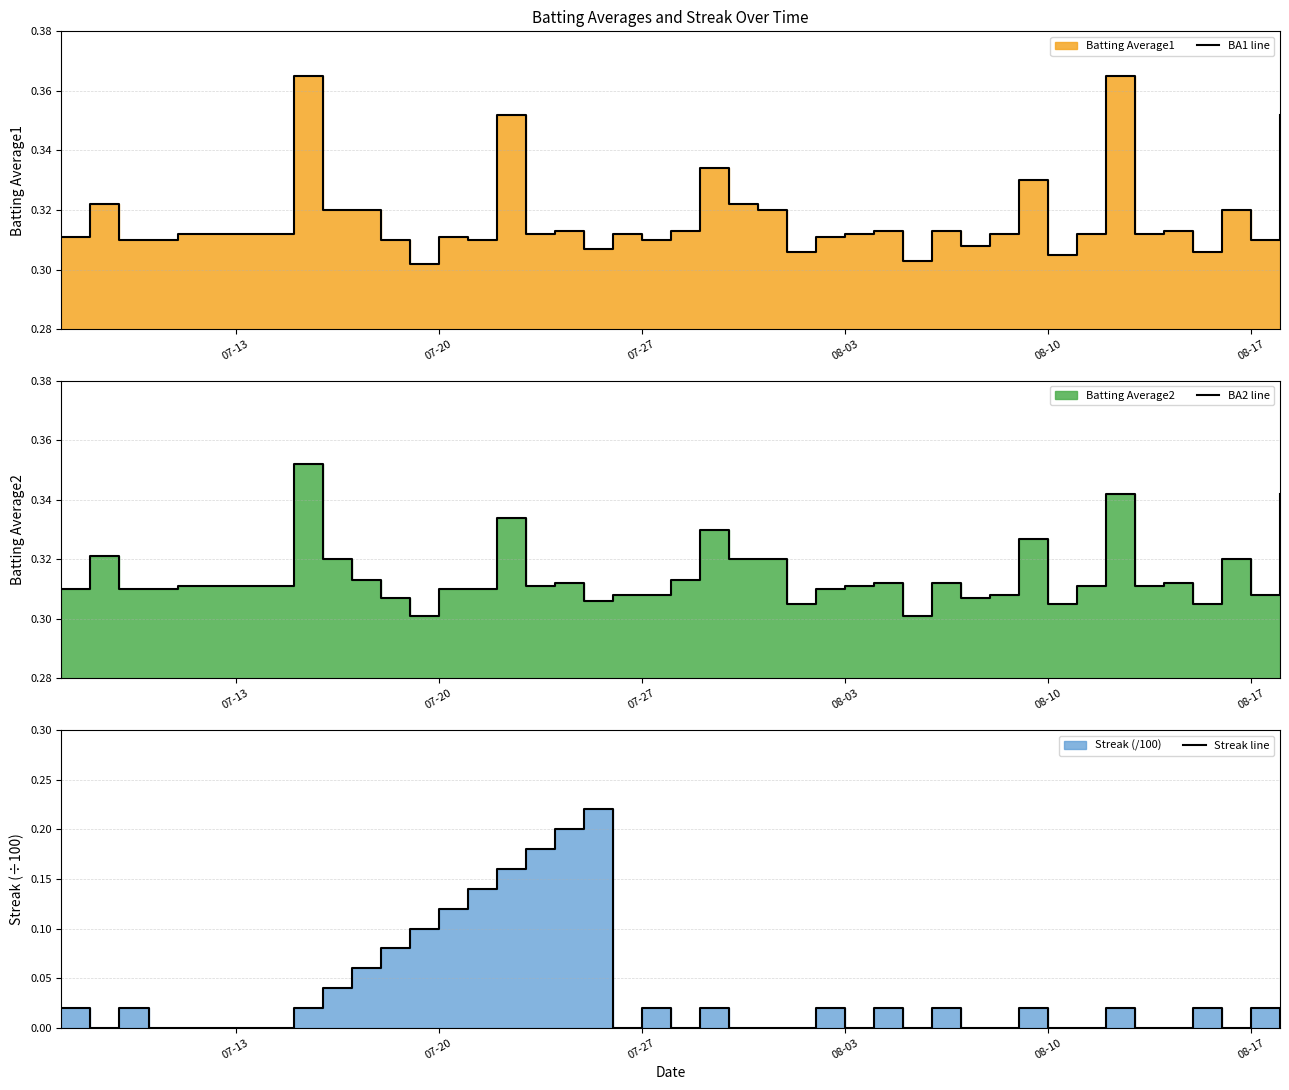

What is the difference between the highest and lowest values at 08-10?

0.3